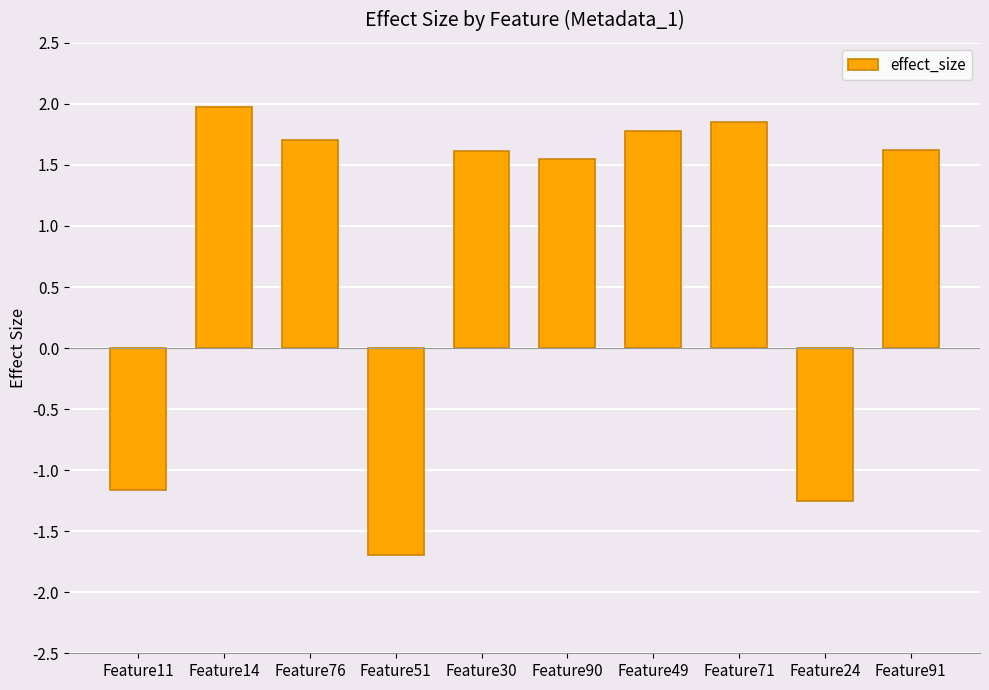

What is the label of the 5th bar from the left?

Feature30